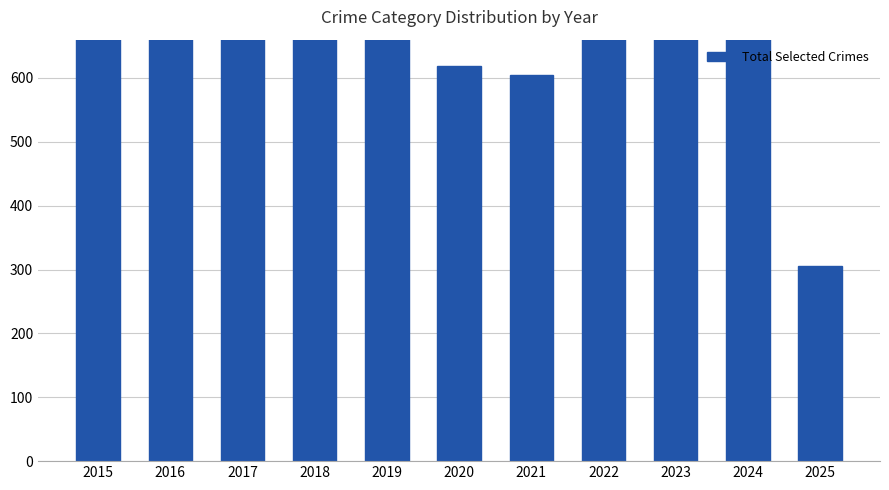

The chart shows a value of 851 at 2017. True or false?

True